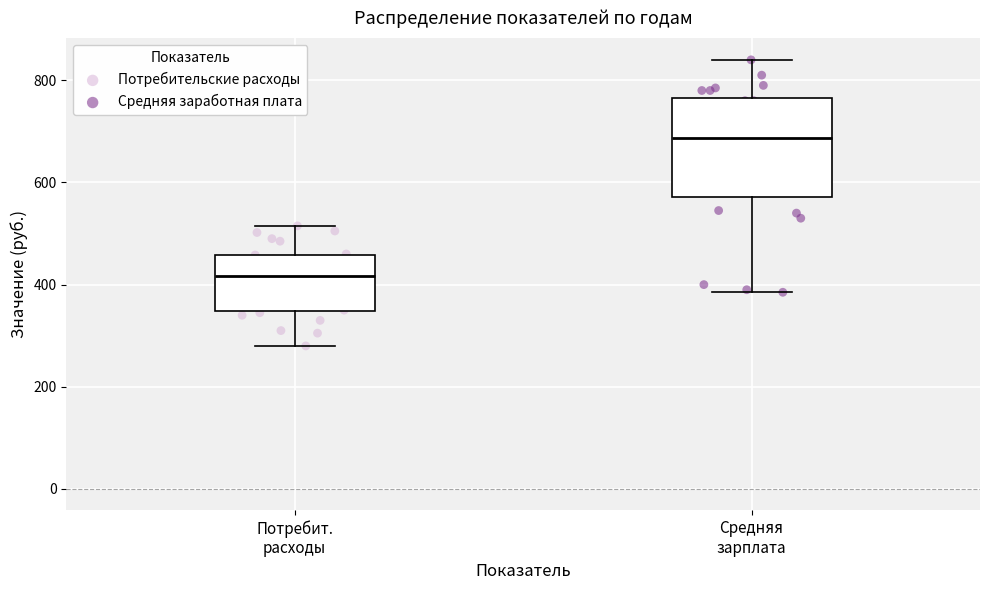

Where does the upper whisker of the box for Потребит. расходы end on the y-axis? The values are not printed on the chart, so give them approximately, as read against the axis.

520